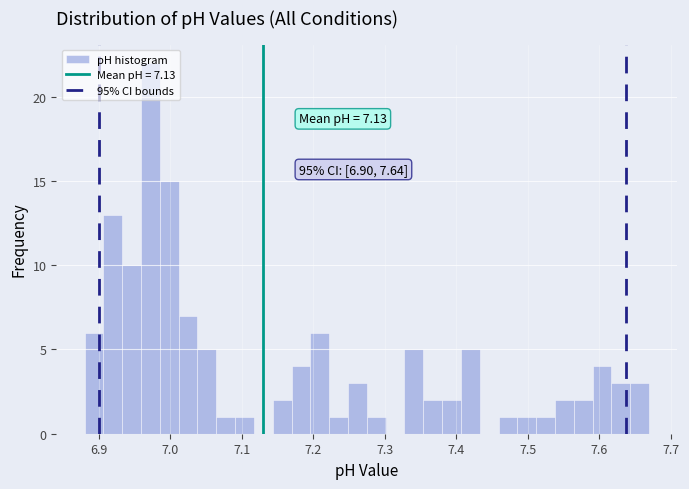

Around what value on the x-axis is the tallest bar? Give the approximate position of its centre, as read against the axis.

6.97